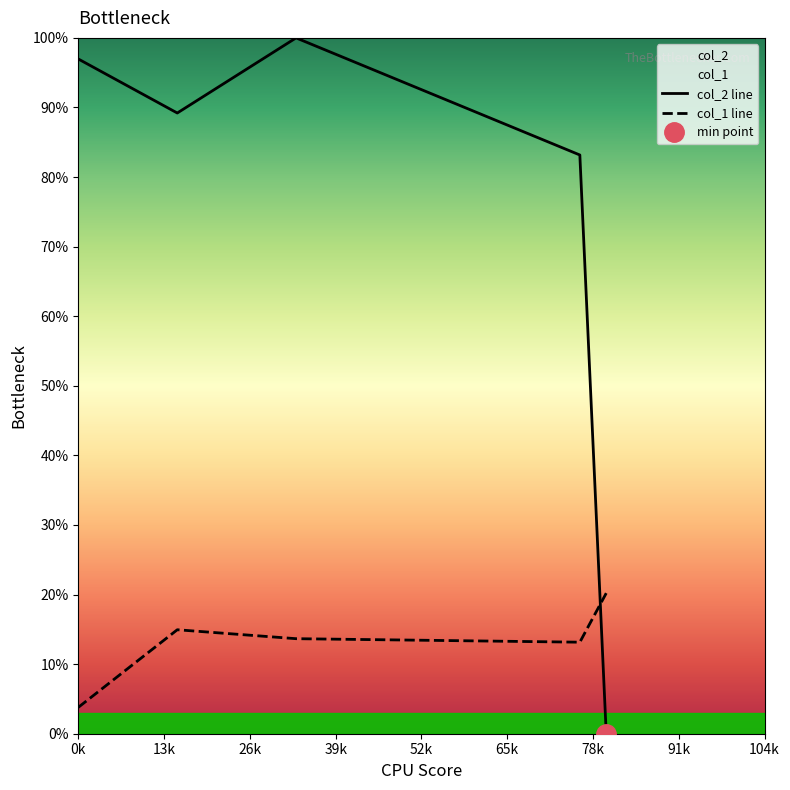

True or false: col_1 line and col_2 line intersect in this chart.

True